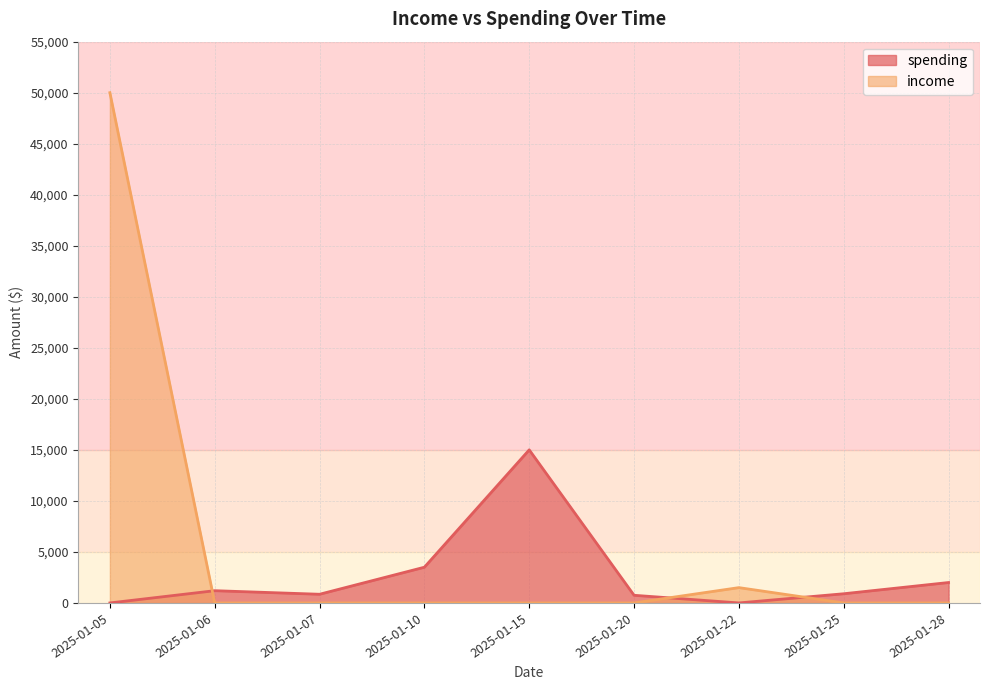

True or false: spending has more than 2 points higher than both neighbors.

False